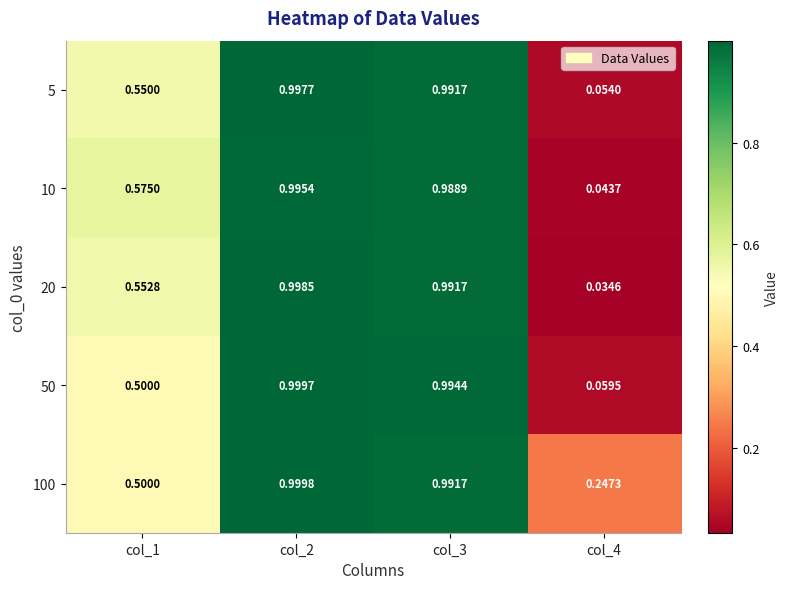

Is the value of 100 at col_4 greater than the value of 5 at col_4?

Yes